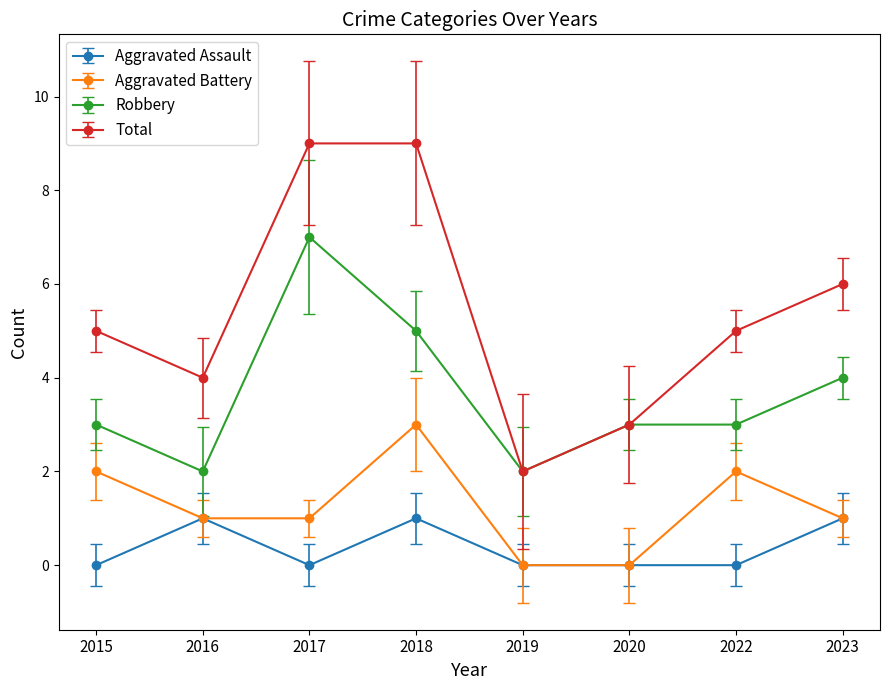

Is the value of Total at 2019 greater than the value of Aggravated Battery at 2019?

Yes